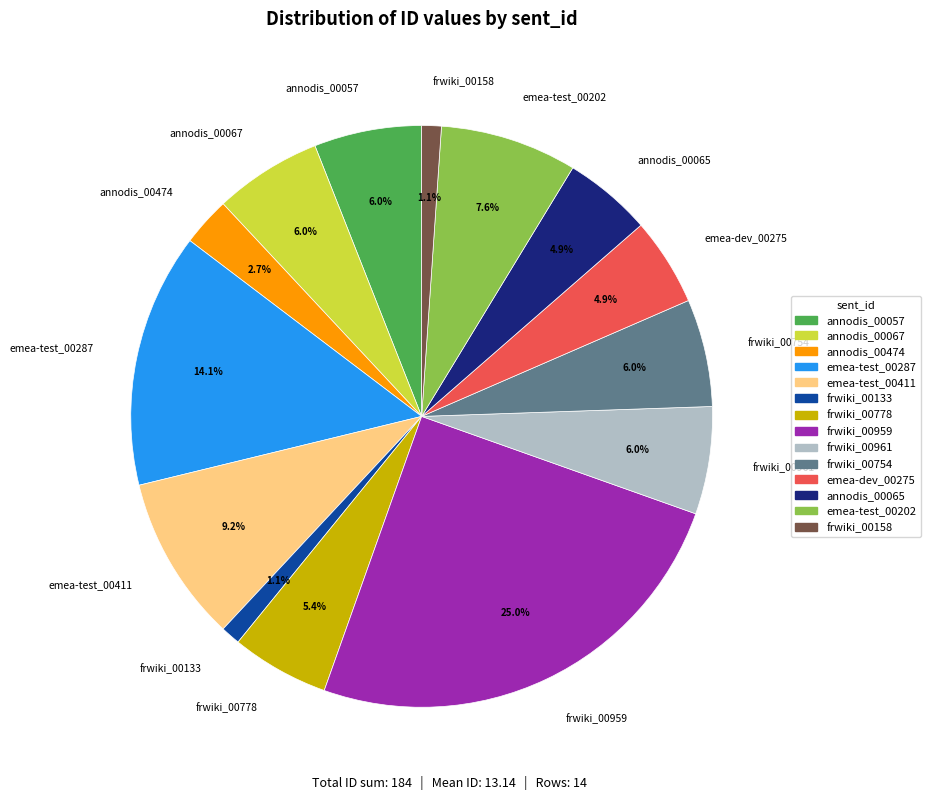

Which slice is the largest?

frwiki_00959